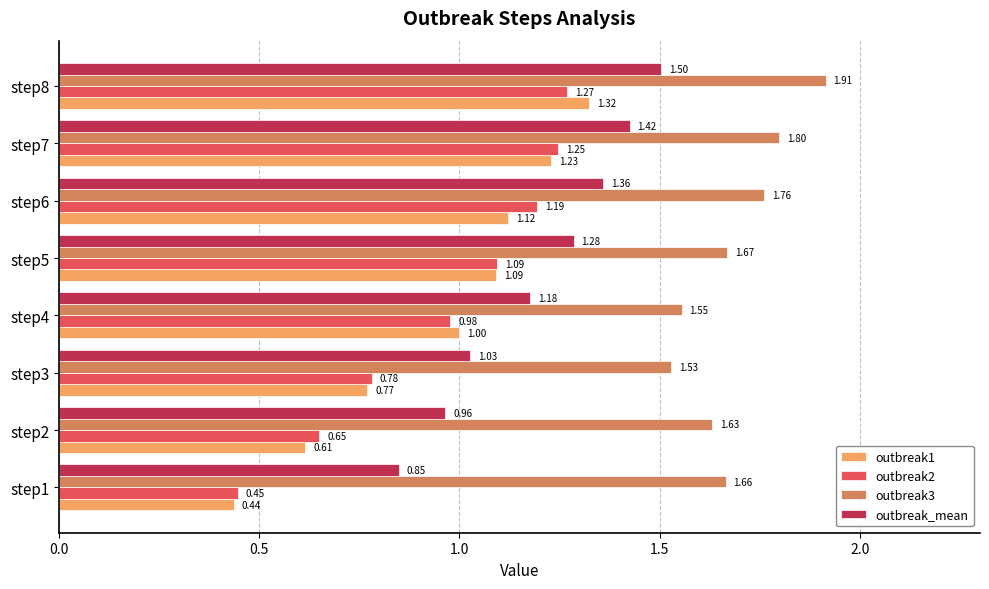

What is the average value of the outbreak1 series?

0.9